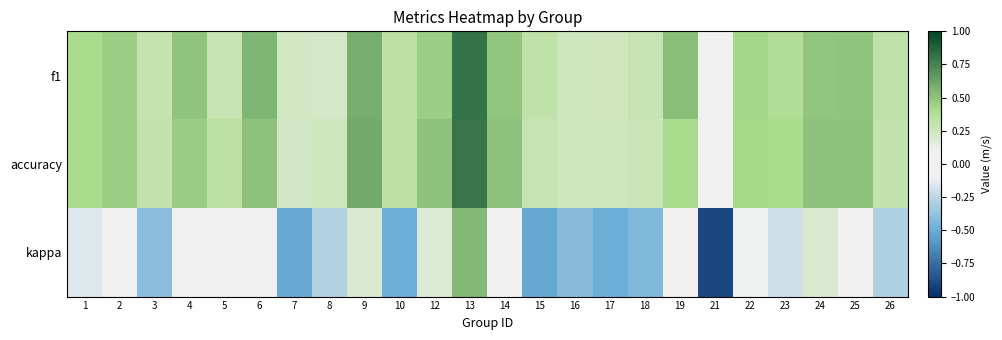

Between 16 and 19, which series saw the biggest shift?

kappa